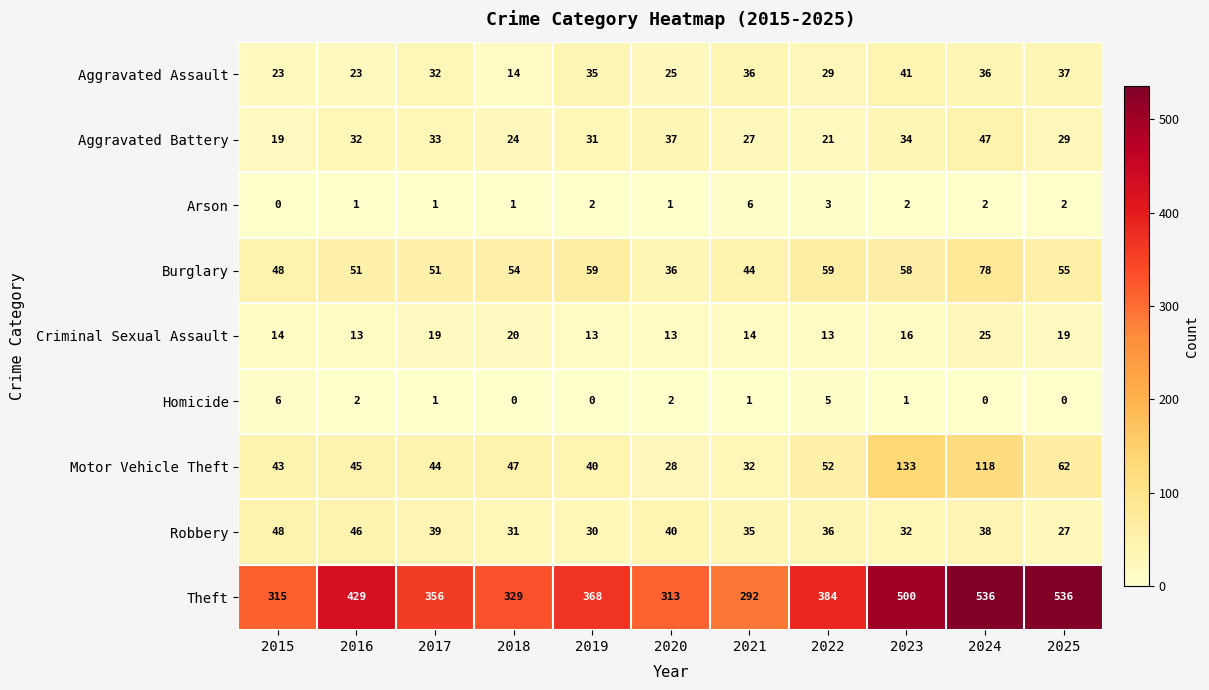

What value does the Robbery series have at 2018, to the nearest 5?

30